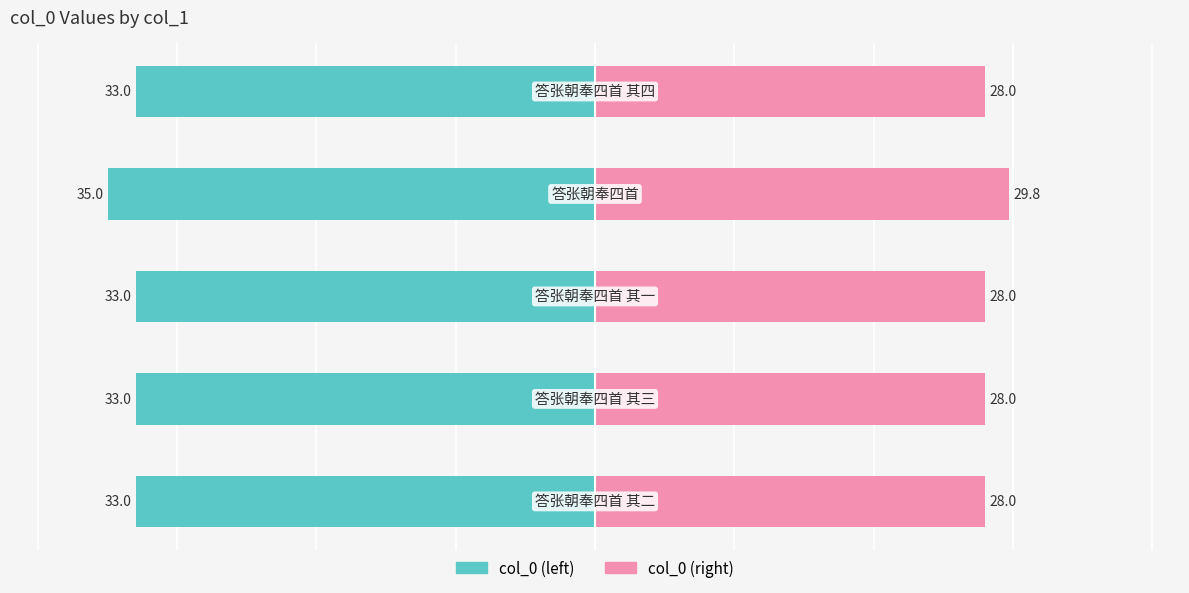

True or false: col_0 (left) has a value of -56.1 at 3.

False